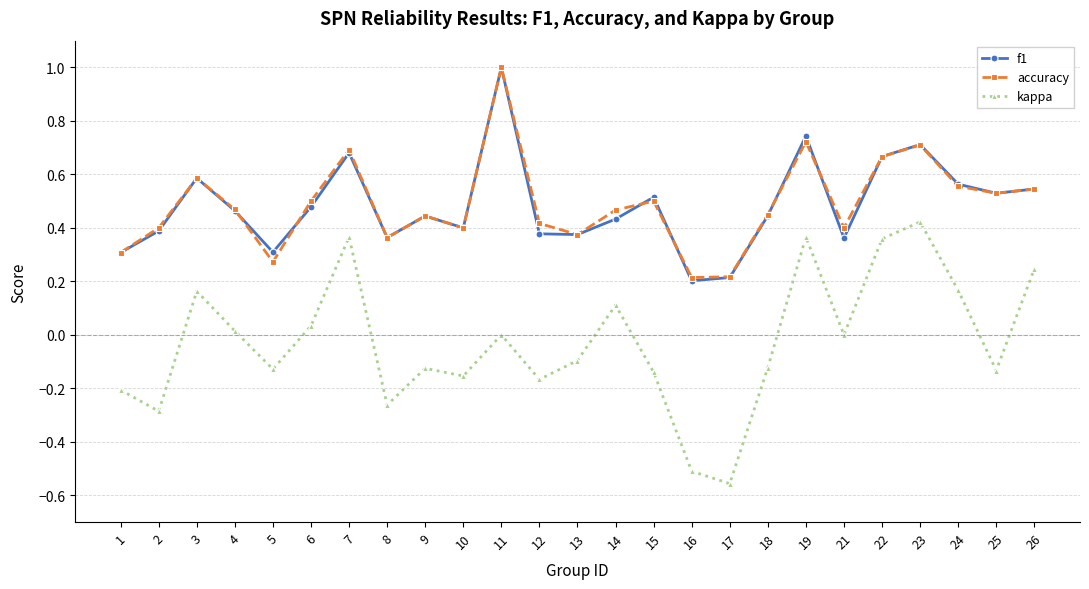

True or false: accuracy has a value of 0.2 at 16.

True